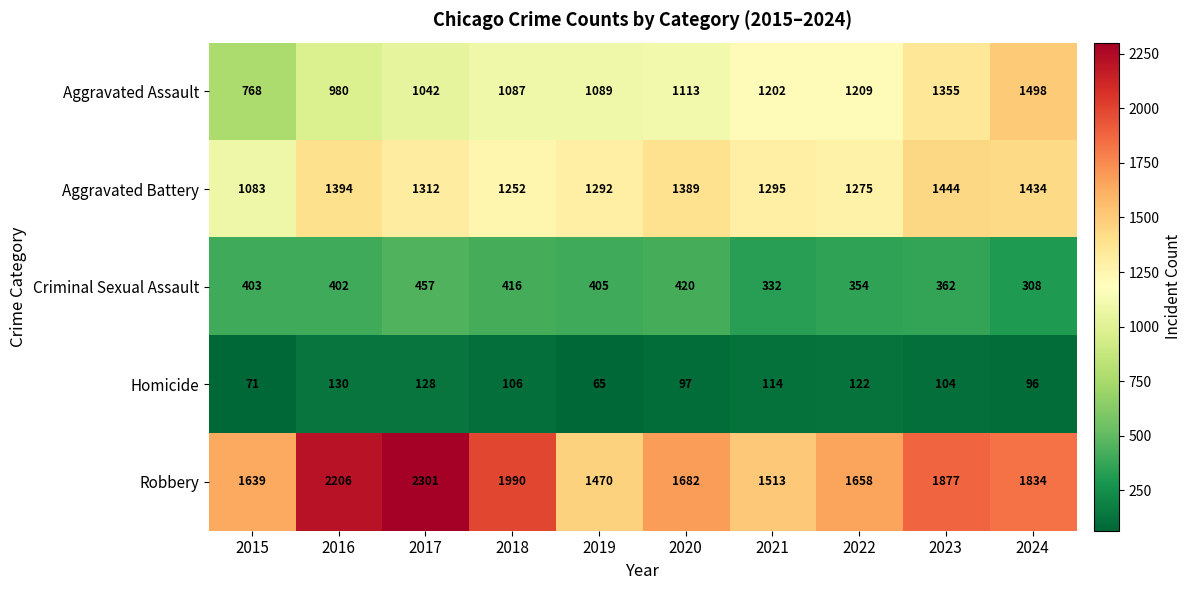

Between 2016 and 2019, which series saw the biggest shift?

Robbery